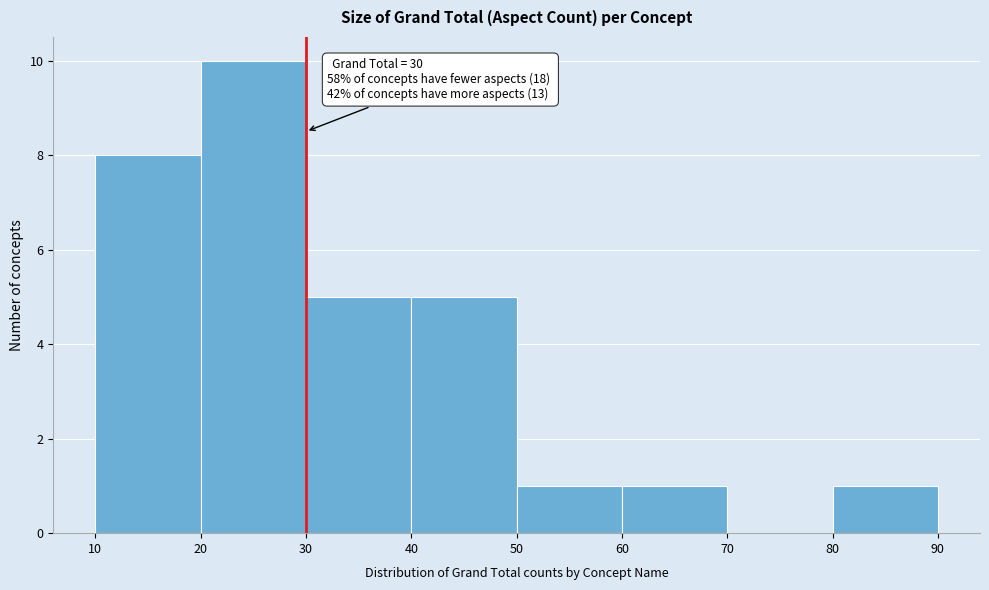

Over which range of the x-axis is the bar tallest?

20 to 30